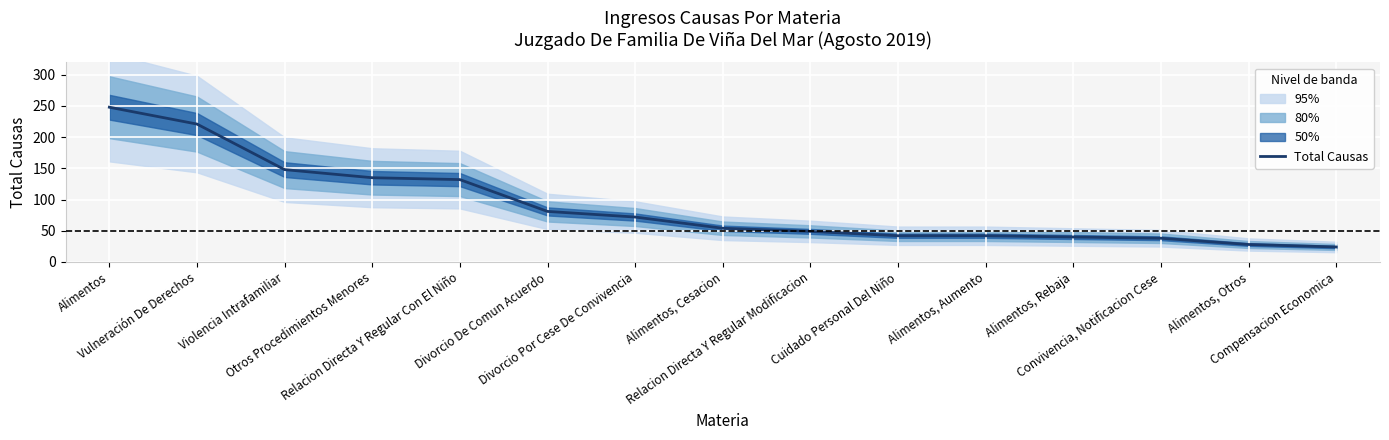

Which label corresponds to the largest value in the chart?

Alimentos